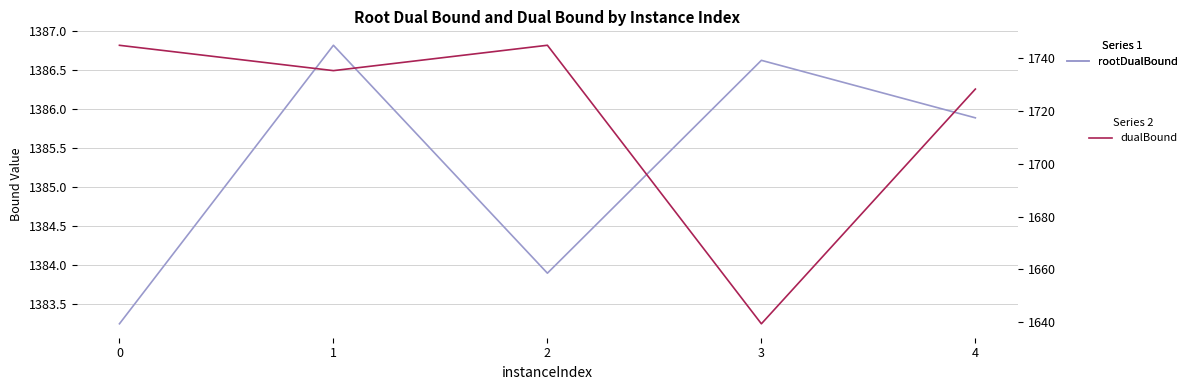

True or false: dualBound and rootDualBound intersect in this chart.

False